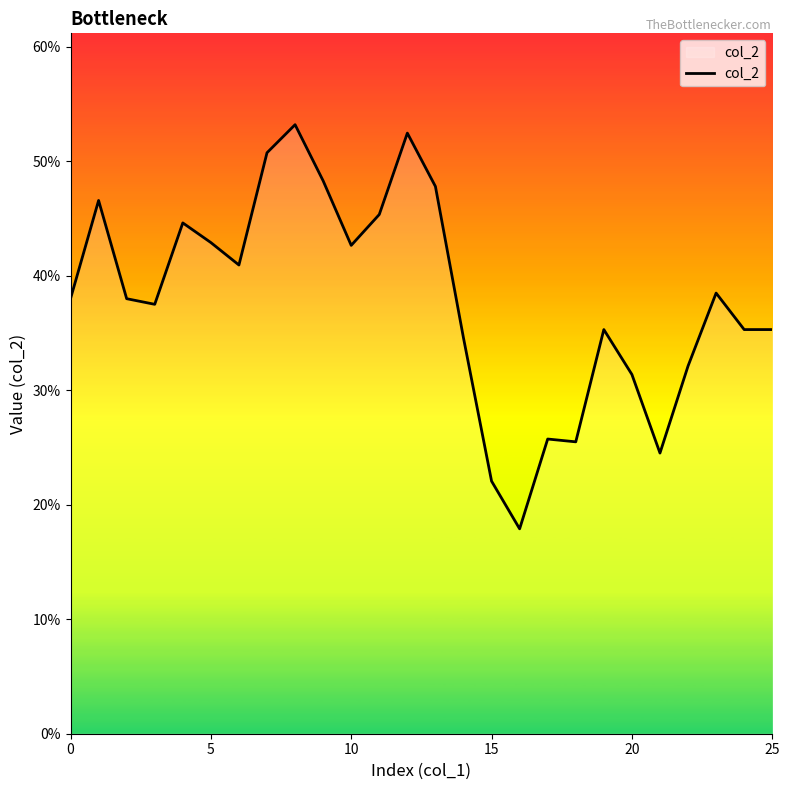

What is the difference between the maximum and minimum values?

0.4